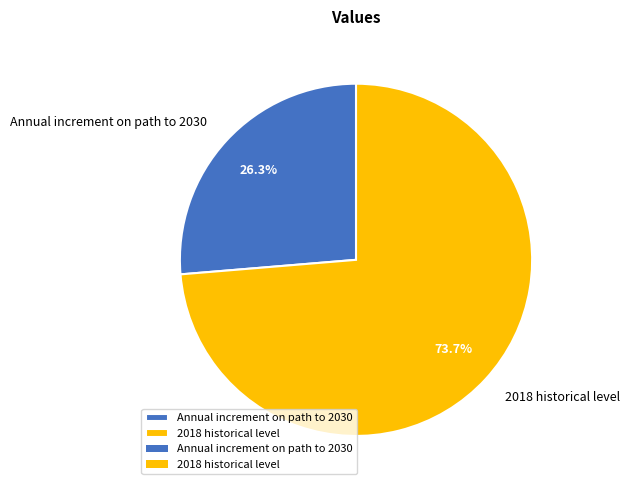

How much of the chart is everything except Annual increment on path to 2030?

73.7%